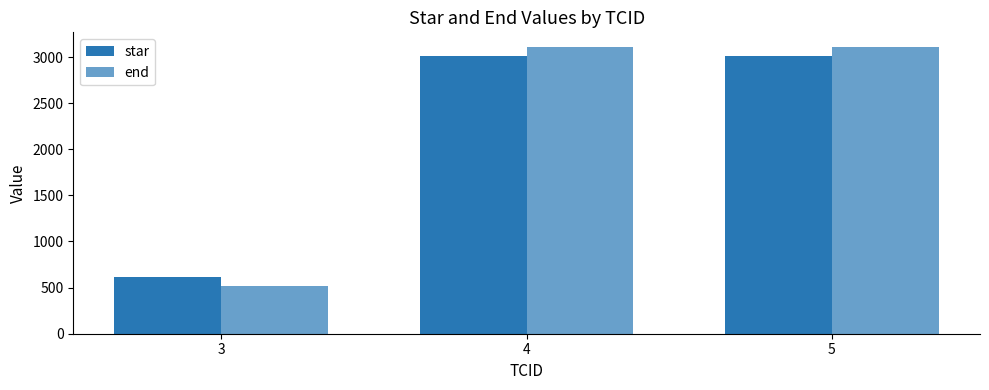

Which has a higher value, 4 or 3?

4